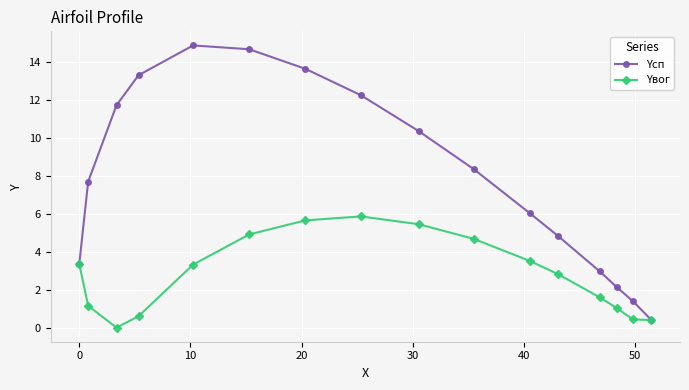

Which series has the widest spread of values?

Yсп